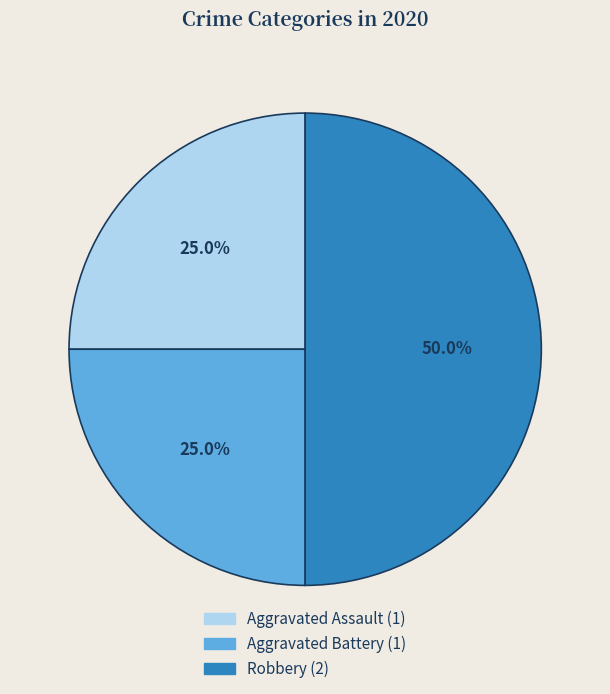

Is the sum of Aggravated Assault and Robbery greater than half?

Yes